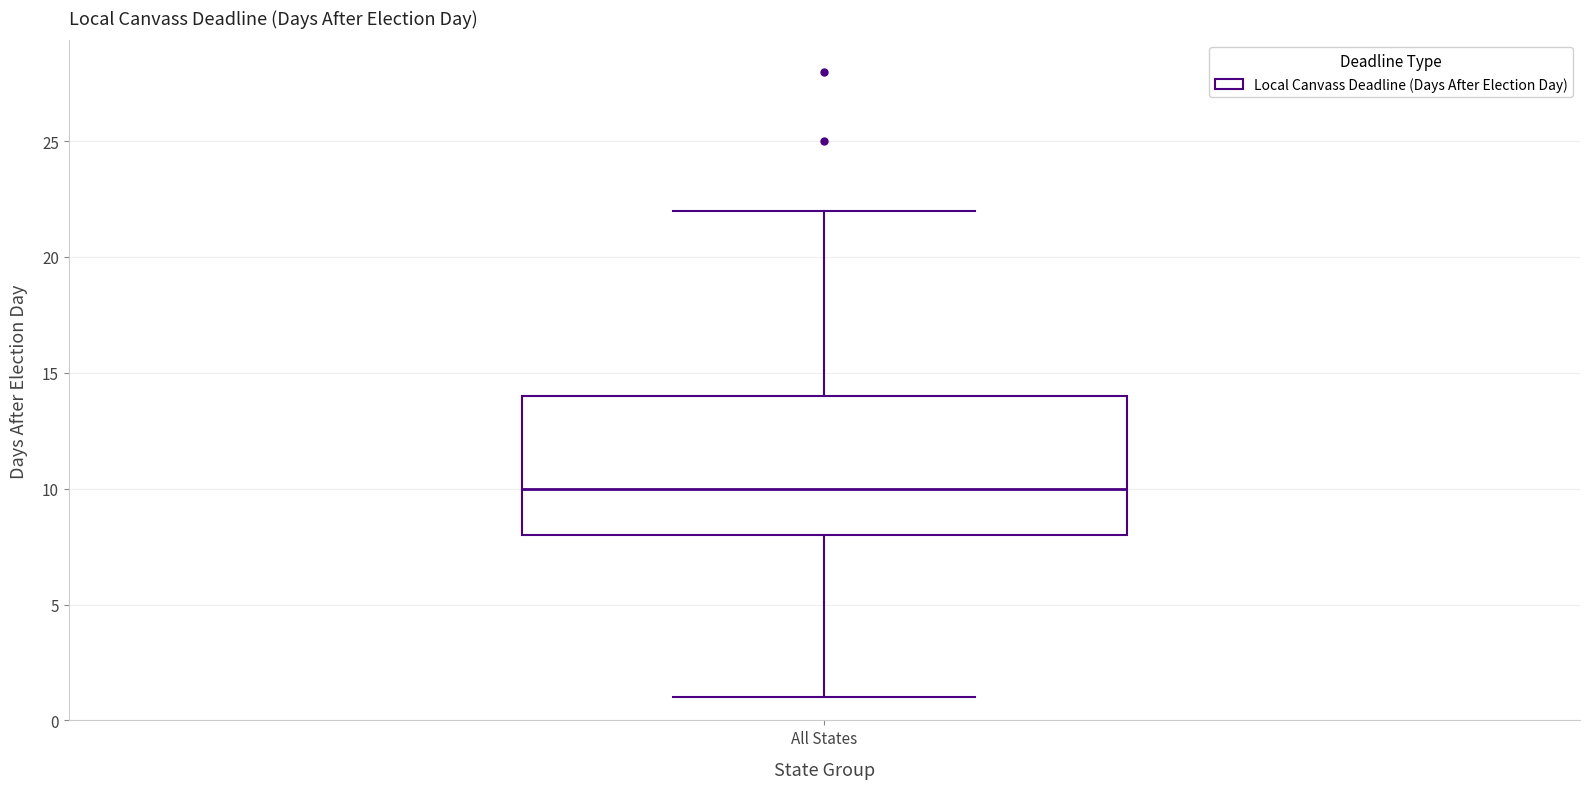

Read this box plot against the y-axis: the position of the median line, the range covered by the box, and the ends of both whiskers. The values are not printed on the chart, so give them approximately, as read against the axis.

median 10, box 8 to 14, whiskers 1 to 22